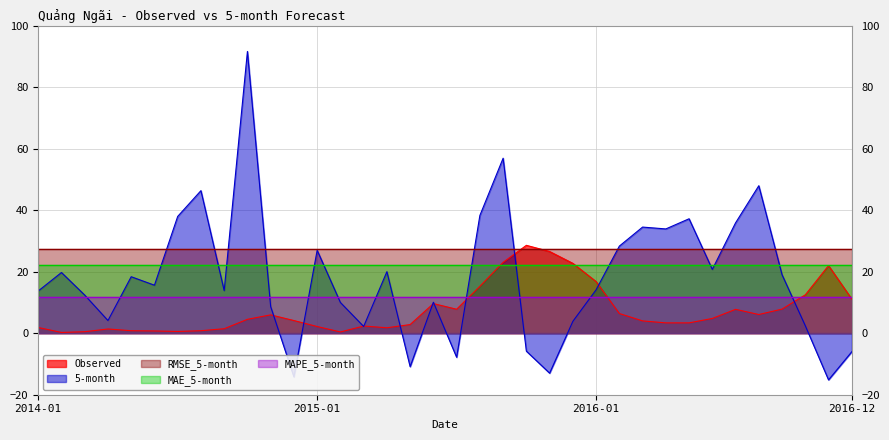

Reading left to right, list all the values displayed in this chart.

Observed: 2014-01=1.9	2014-02=0.2	2014-03=0.5	2014-04=1.4	2014-05=0.8	2014-06=0.7	2014-07=0.6	2014-08=0.8	2014-09=1.4	2014-10=4.5	2014-11=6.0	2014-12=4.1	2015-01=2.2	2015-02=0.4	2015-03=2.3	2015-04=1.8	2015-05=2.8	2015-06=9.6	2015-07=7.8	2015-08=15.2	2015-09=23.0	2015-10=28.6	2015-11=26.6	2015-12=22.7	2016-01=16.8	2016-02=6.4	2016-03=4.0	2016-04=3.4	2016-05=3.4	2016-06=4.8	2016-07=7.8	2016-08=6.1	2016-09=7.8	2016-10=12.5	2016-11=22.0	2016-12=11.1
5-month: 2014-01=13.7	2014-02=19.7	2014-03=12.4	2014-04=4.1	2014-05=18.4	2014-06=15.6	2014-07=38.0	2014-08=46.3	2014-09=13.9	2014-10=91.6	2014-11=8.6	2014-12=-14.2	2015-01=27.0	2015-02=10.0	2015-03=2.2	2015-04=20.0	2015-05=-10.9	2015-06=10.1	2015-07=-7.8	2015-08=38.3	2015-09=56.9	2015-10=-5.8	2015-11=-13.0	2015-12=3.8	2016-01=14.1	2016-02=28.3	2016-03=34.5	2016-04=33.9	2016-05=37.2	2016-06=20.7	2016-07=35.9	2016-08=47.9	2016-09=19.0	2016-10=2.4	2016-11=-15.2	2016-12=-6.0
RMSE_5-month: 2014-01=27.5	2014-02=27.5	2014-03=27.5	2014-04=27.5	2014-05=27.5	2014-06=27.5	2014-07=27.5	2014-08=27.5	2014-09=27.5	2014-10=27.5	2014-11=27.5	2014-12=27.5	2015-01=27.5	2015-02=27.5	2015-03=27.5	2015-04=27.5	2015-05=27.5	2015-06=27.5	2015-07=27.5	2015-08=27.5	2015-09=27.5	2015-10=27.5	2015-11=27.5	2015-12=27.5	2016-01=27.5	2016-02=27.5	2016-03=27.5	2016-04=27.5	2016-05=27.5	2016-06=27.5	2016-07=27.5	2016-08=27.5	2016-09=27.5	2016-10=27.5	2016-11=27.5	2016-12=27.5
MAE_5-month: 2014-01=22.1	2014-02=22.1	2014-03=22.1	2014-04=22.1	2014-05=22.1	2014-06=22.1	2014-07=22.1	2014-08=22.1	2014-09=22.1	2014-10=22.1	2014-11=22.1	2014-12=22.1	2015-01=22.1	2015-02=22.1	2015-03=22.1	2015-04=22.1	2015-05=22.1	2015-06=22.1	2015-07=22.1	2015-08=22.1	2015-09=22.1	2015-10=22.1	2015-11=22.1	2015-12=22.1	2016-01=22.1	2016-02=22.1	2016-03=22.1	2016-04=22.1	2016-05=22.1	2016-06=22.1	2016-07=22.1	2016-08=22.1	2016-09=22.1	2016-10=22.1	2016-11=22.1	2016-12=22.1
MAPE_5-month: 2014-01=11.7	2014-02=11.7	2014-03=11.7	2014-04=11.7	2014-05=11.7	2014-06=11.7	2014-07=11.7	2014-08=11.7	2014-09=11.7	2014-10=11.7	2014-11=11.7	2014-12=11.7	2015-01=11.7	2015-02=11.7	2015-03=11.7	2015-04=11.7	2015-05=11.7	2015-06=11.7	2015-07=11.7	2015-08=11.7	2015-09=11.7	2015-10=11.7	2015-11=11.7	2015-12=11.7	2016-01=11.7	2016-02=11.7	2016-03=11.7	2016-04=11.7	2016-05=11.7	2016-06=11.7	2016-07=11.7	2016-08=11.7	2016-09=11.7	2016-10=11.7	2016-11=11.7	2016-12=11.7